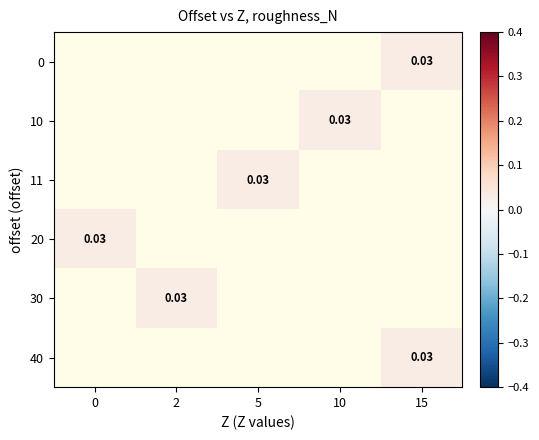

How many data points does each series have?

5